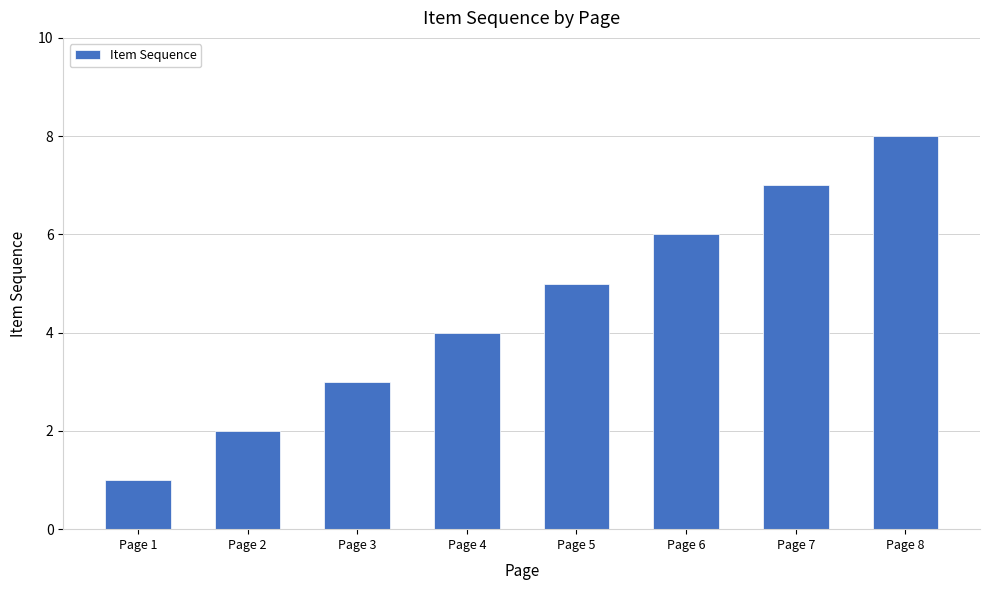

Rank the categories by value from highest to lowest.

Page 8, Page 7, Page 6, Page 5, Page 4, Page 3, Page 2, Page 1